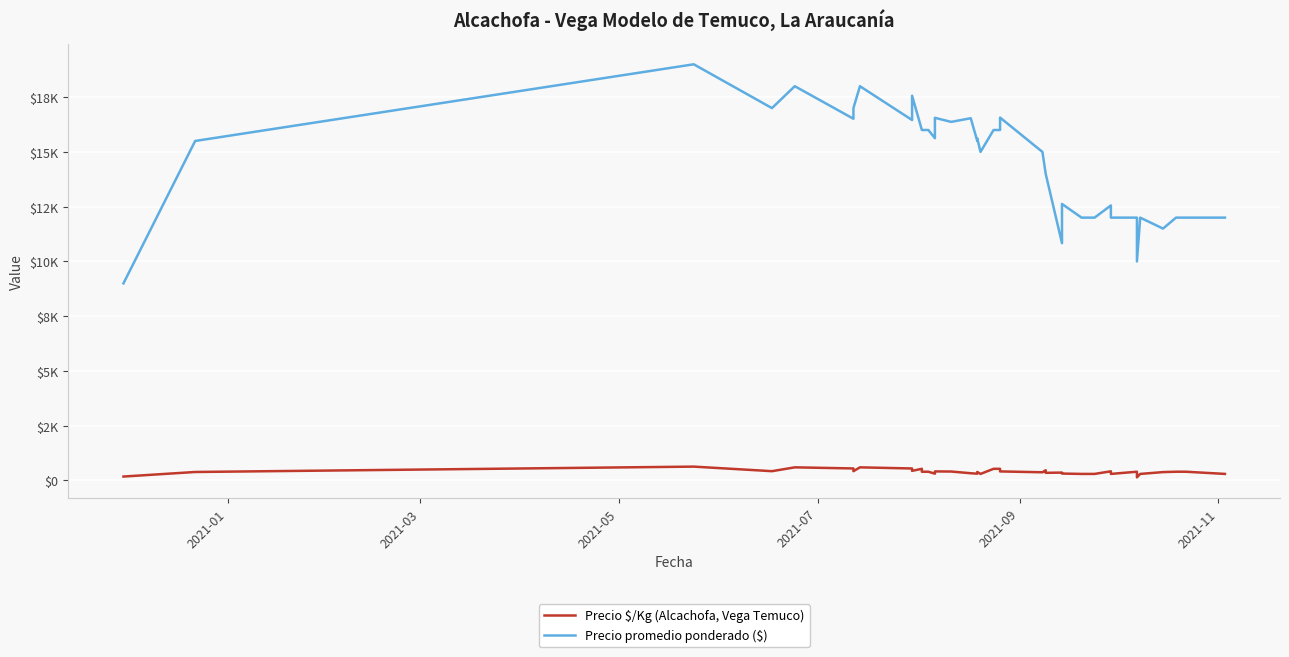

Where is Precio $/Kg (Alcachofa, Vega Temuco) nearest to the value 388?

2021-03